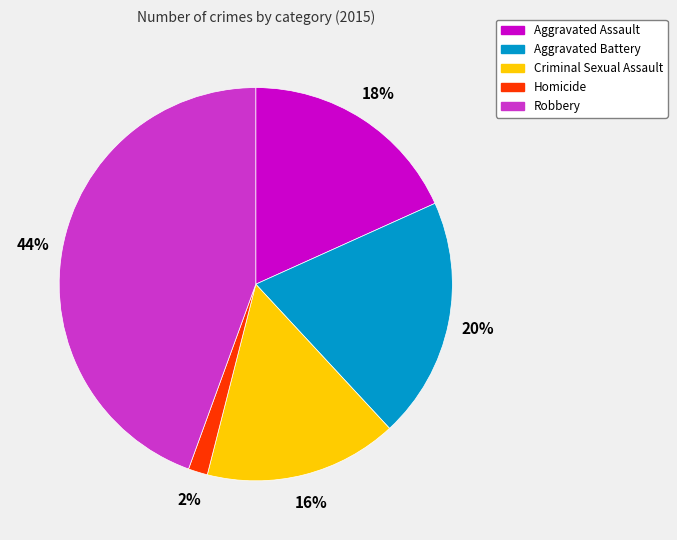

To the nearest percent, what is the average slice percentage?

20%